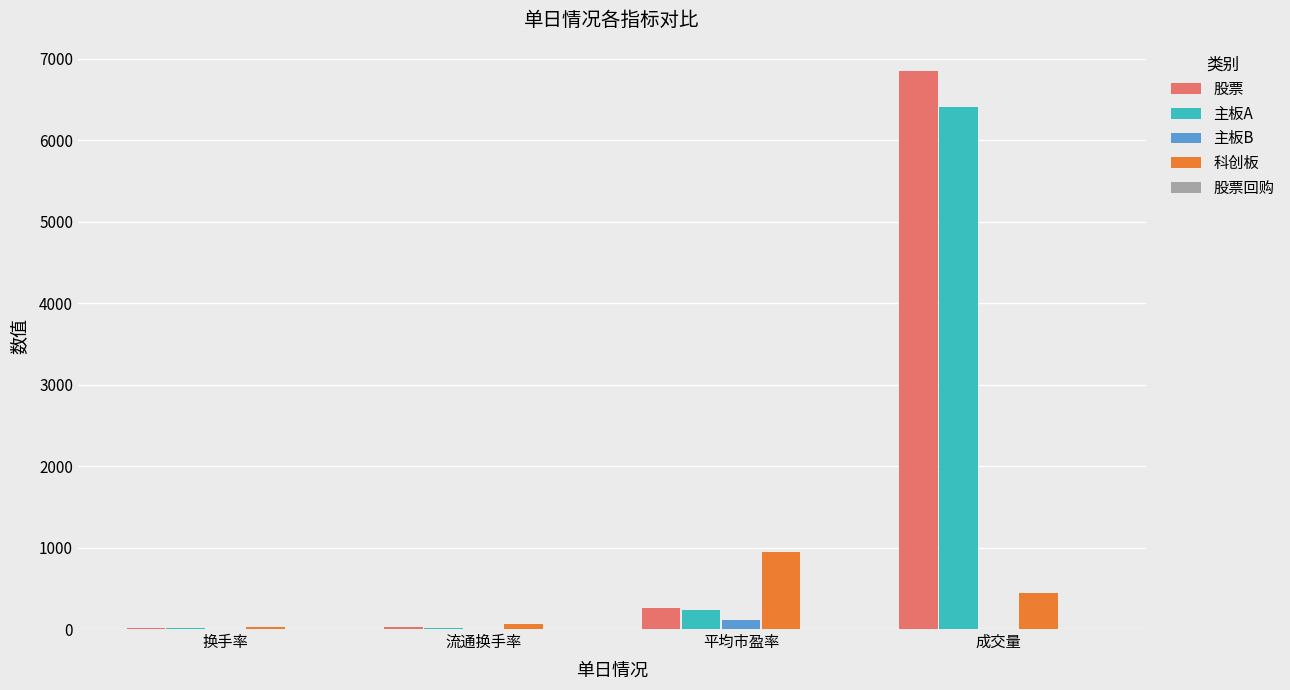

Which category has the highest value in the 股票 series?

成交量